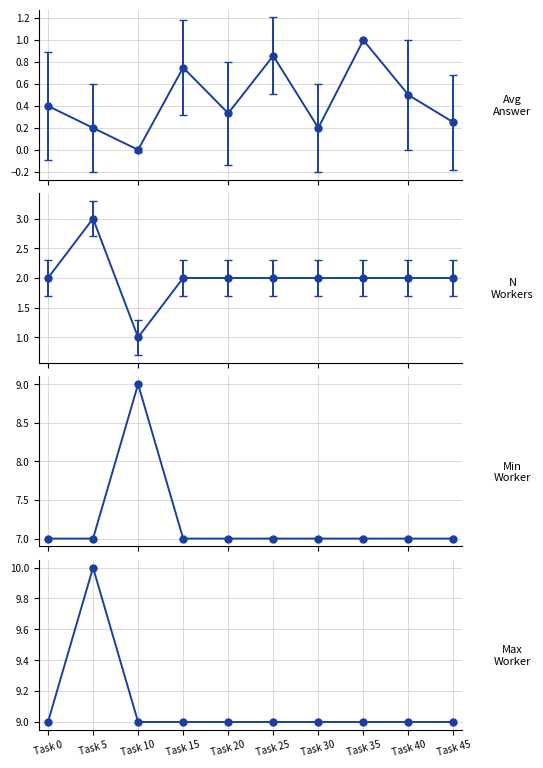

What is the spread (max minus min) of values at Task 15?

2